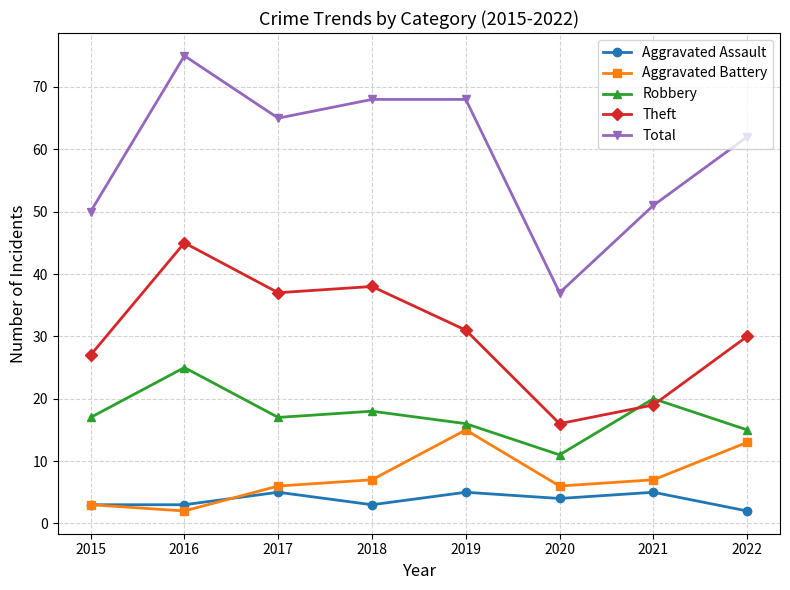

What is the value of the Theft point at the 2nd from the left?

45